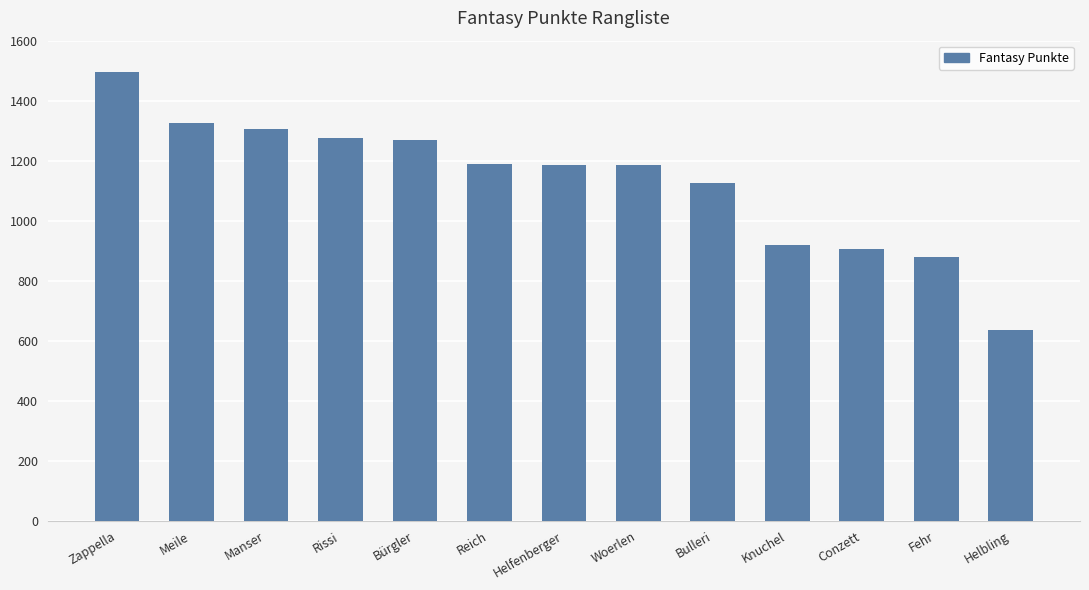

What is the difference between the values at Woerlen and Conzett?

279